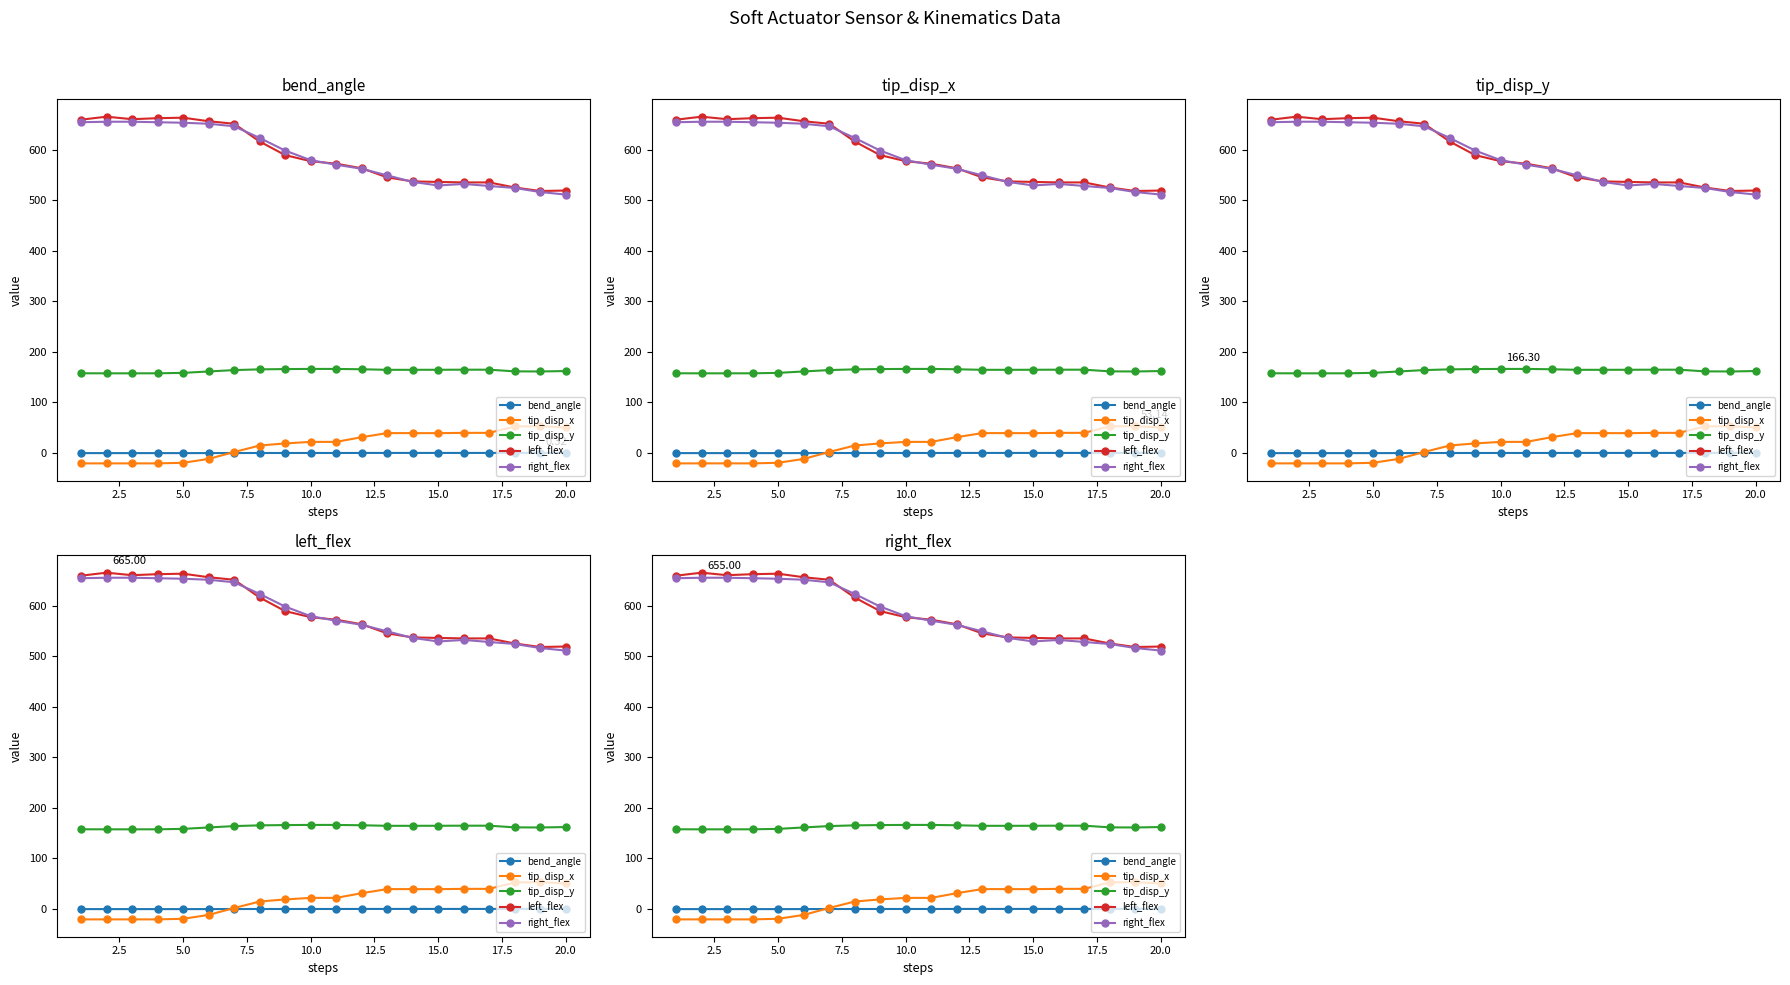

What is the difference between the right_flex values at 7.5 and 2.5?

1.0